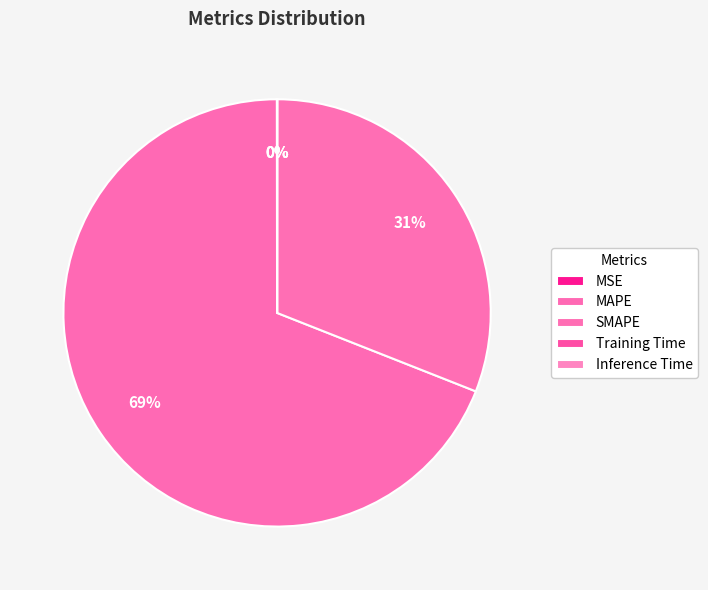

Rank the categories by value from highest to lowest.

MAPE, SMAPE, MSE, Inference Time, Training Time